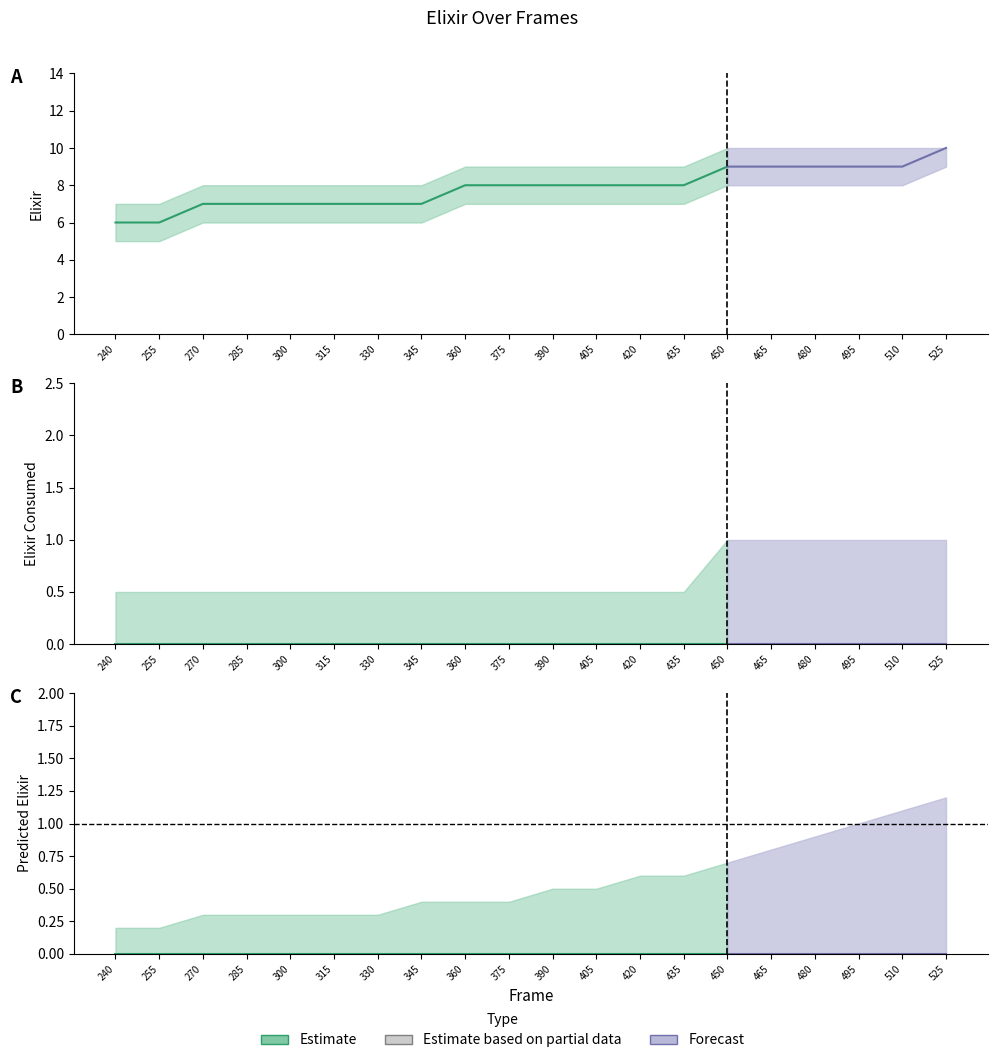

True or false: elixir and predicted_elixirConsumed intersect in this chart.

False